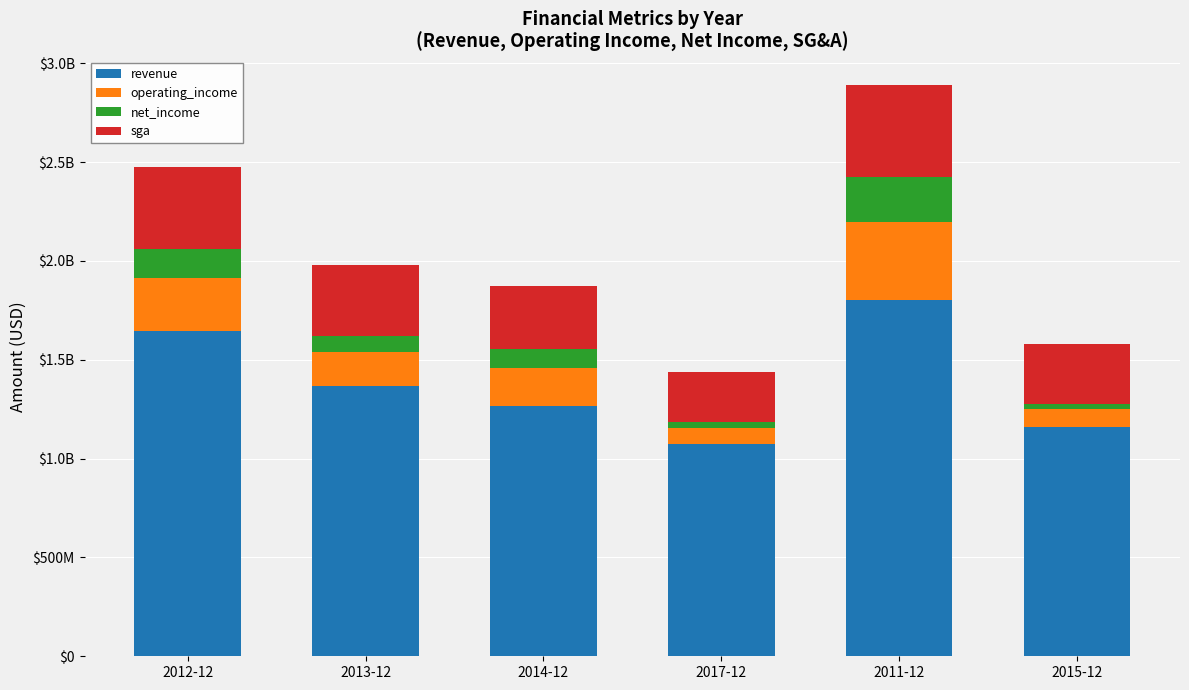

Does the chart contain any negative values?

No